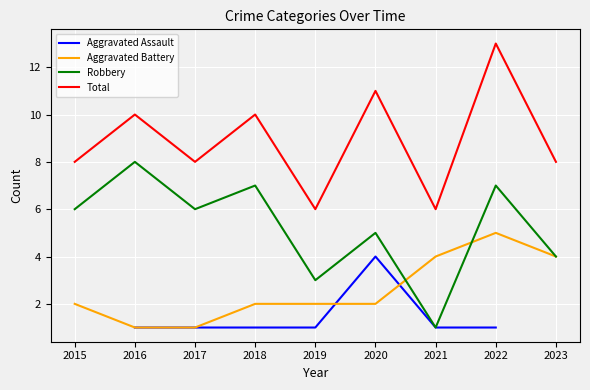

Rank the series by their average value, from lowest to highest.

Aggravated Assault, Aggravated Battery, Robbery, Total